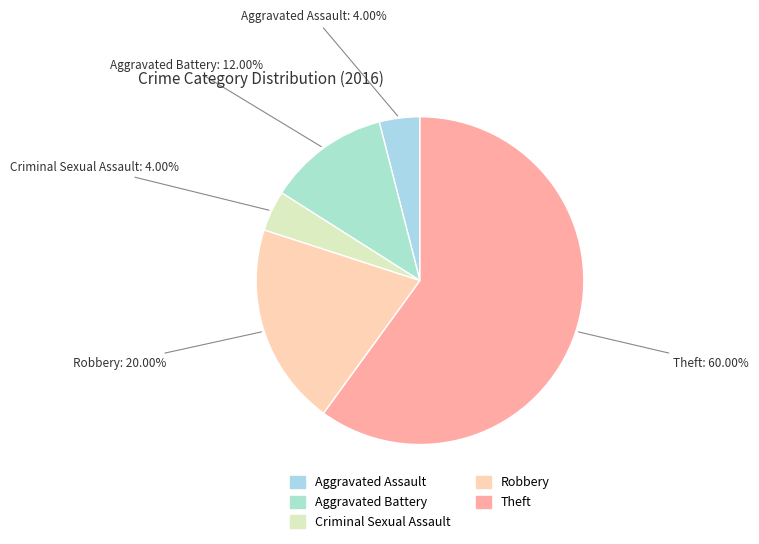

How much of the chart is everything except Criminal Sexual Assault?

96.0%